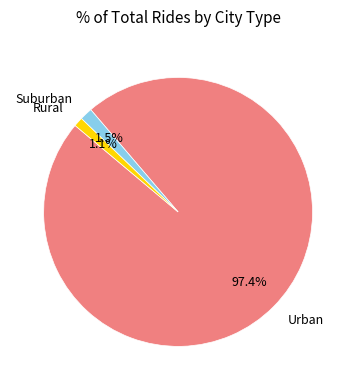

How much of the chart is everything except Suburban?

98.5%